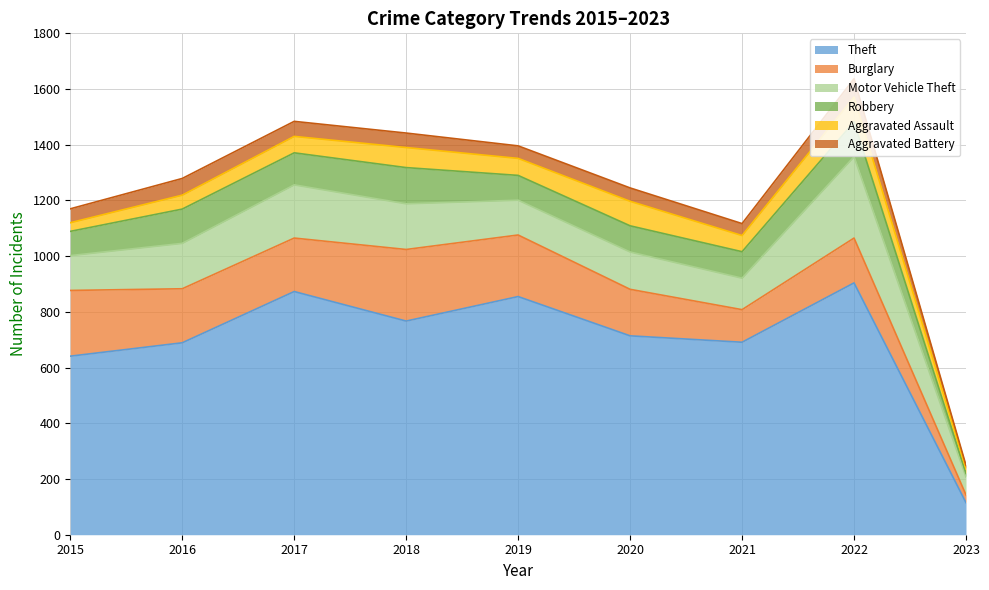

List the series in order of their peak value, lowest first.

Aggravated Battery, Aggravated Assault, Robbery, Burglary, Motor Vehicle Theft, Theft